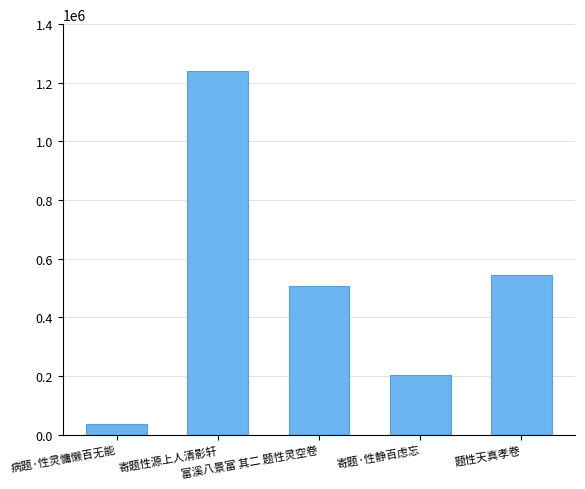

What is the difference between the second highest and second lowest values?

339812